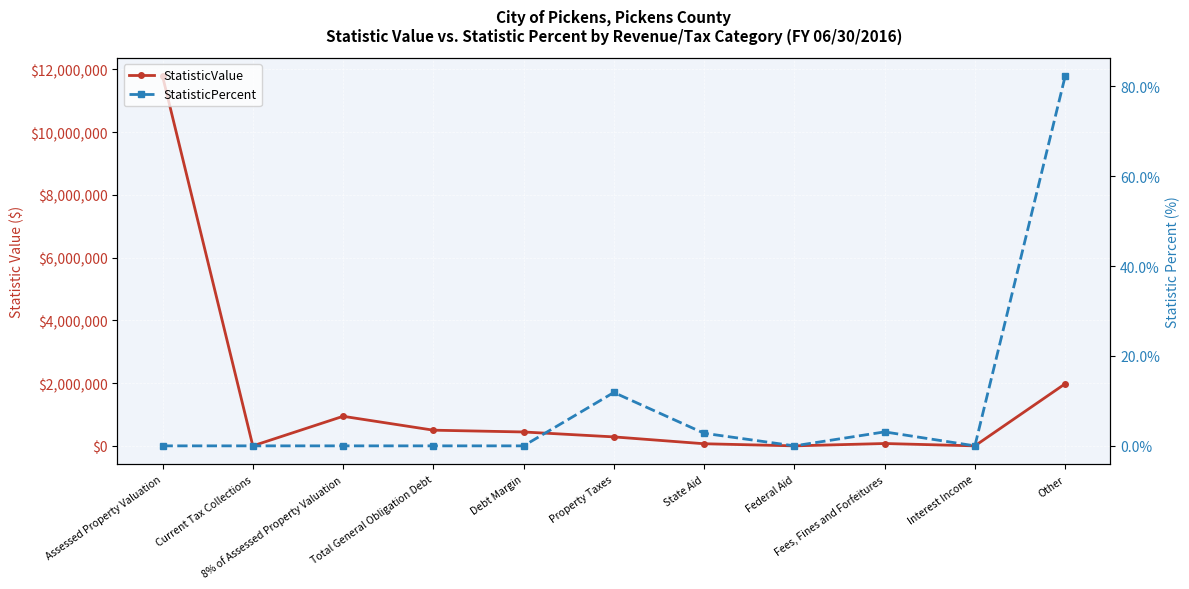

Between Federal Aid and Fees, Fines and Forfeitures, which series saw the biggest shift?

StatisticValue